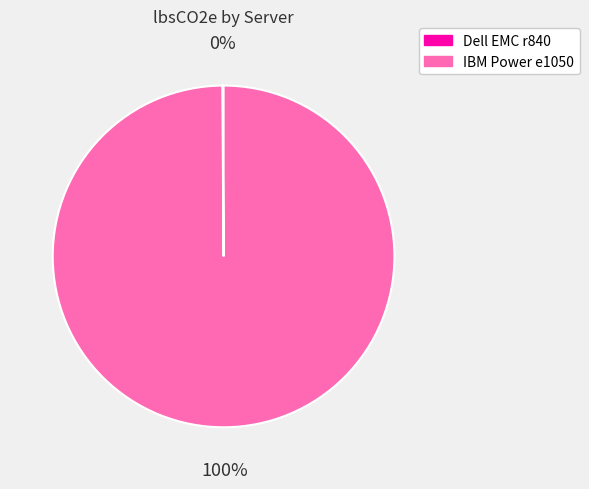

To the nearest percent, what is the difference between the largest and smallest slice percentages?

100%